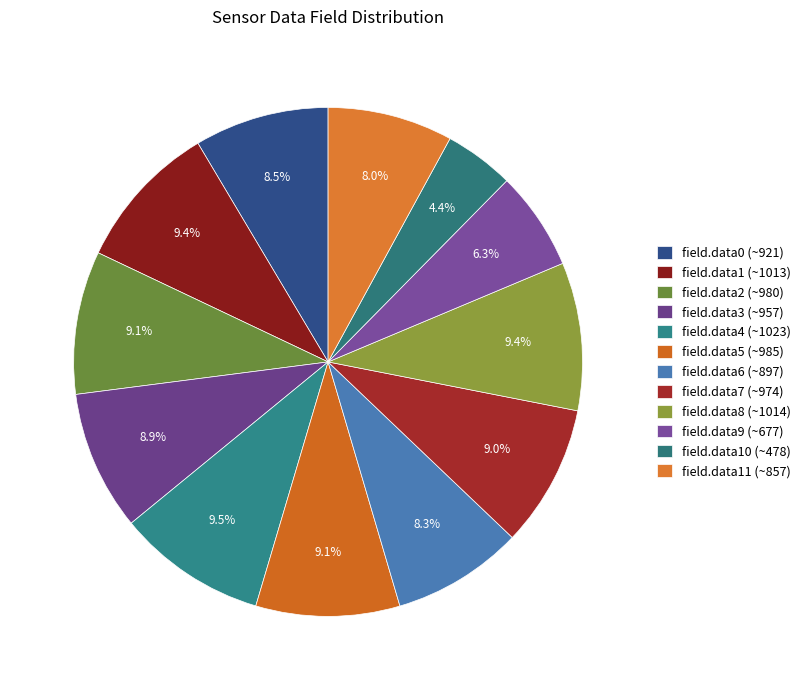

How many slices are in this pie chart?

12